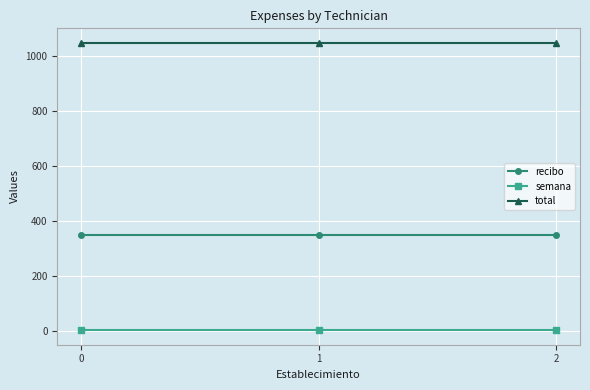

Reading left to right, transcribe all the data shown in this chart.

recibo: 0=350	1=350	2=350
semana: 0=2	1=2	2=2
total: 0=1050	1=1050	2=1050